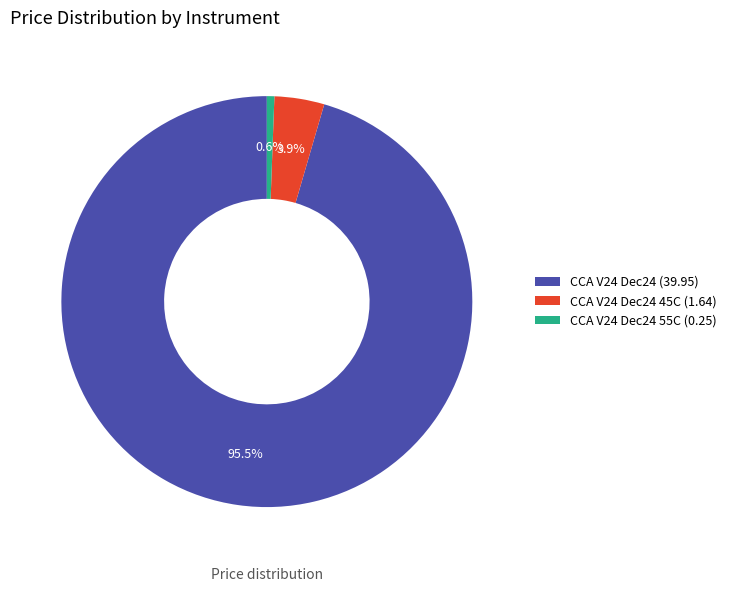

What percentage is NOT represented by CCA V24 Dec24 55C (0.25)?

99.4%